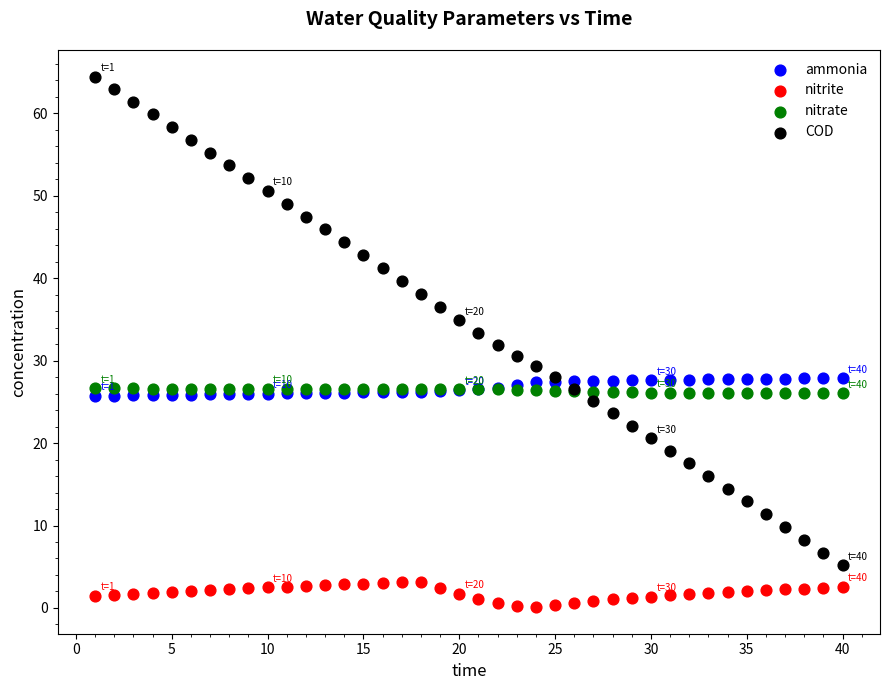

Which series has the largest Y range (max minus min)?

COD